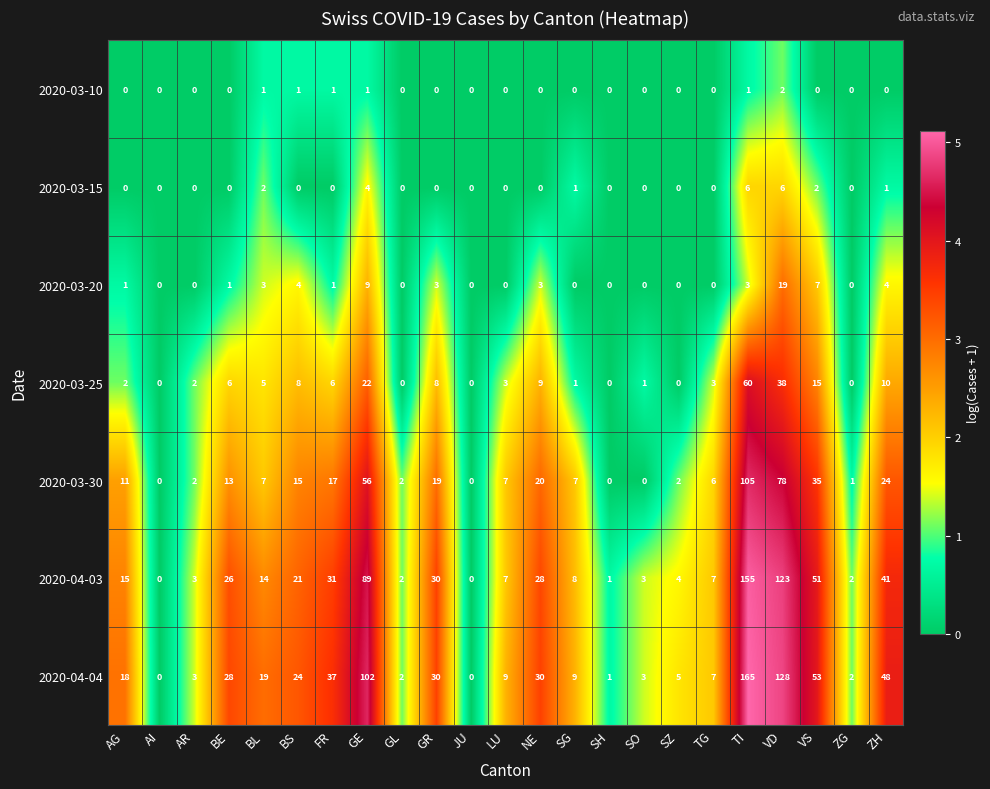

Is it true that 2020-04-03 equals 0 at JU?

True